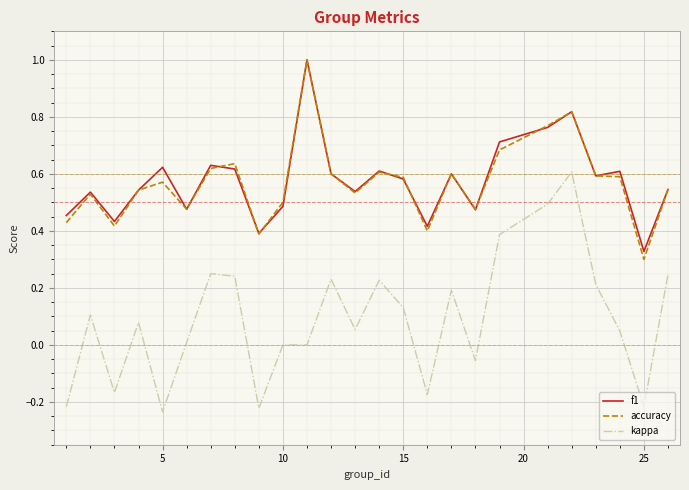

What is the maximum value shown in the chart?

1.0